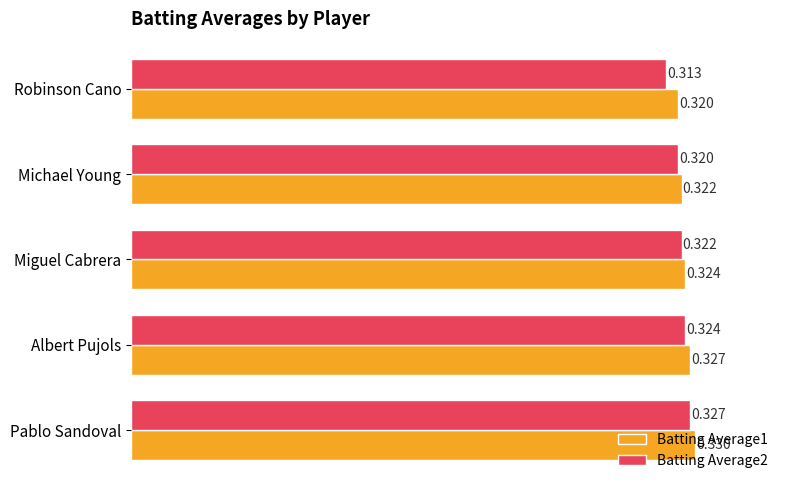

Which label corresponds to the largest value in the chart?

Pablo Sandoval